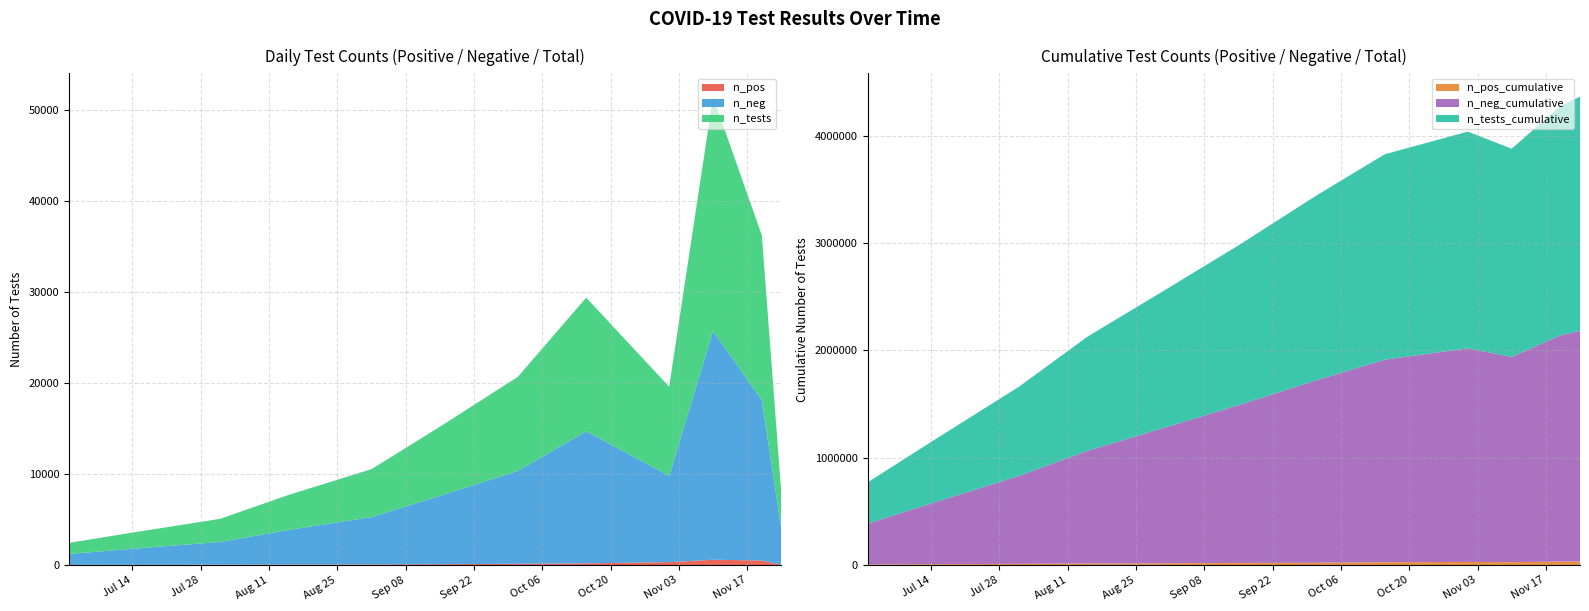

Reading left to right, transcribe all the data shown in this chart.

n_pos: 2020-07-01=15	2020-07-15=22	2020-08-01=35	2020-08-15=48	2020-09-01=62	2020-09-15=89	2020-10-01=133	2020-10-15=180	2020-11-01=315	2020-11-10=576	2020-11-20=495	2020-11-24=20
n_neg: 2020-07-01=1200	2020-07-15=1800	2020-08-01=2500	2020-08-15=3800	2020-09-01=5200	2020-09-15=7500	2020-10-01=10200	2020-10-15=14500	2020-11-01=9475	2020-11-10=25134	2020-11-20=17604	2020-11-24=3906
n_tests: 2020-07-01=1215	2020-07-15=1822	2020-08-01=2535	2020-08-15=3848	2020-09-01=5262	2020-09-15=7589	2020-10-01=10333	2020-10-15=14680	2020-11-01=9790	2020-11-10=25710	2020-11-20=18099	2020-11-24=3926
n_pos_cumulative: 2020-07-01=5200	2020-07-15=7800	2020-08-01=10500	2020-08-15=13200	2020-09-01=16000	2020-09-15=19500	2020-10-01=21355	2020-10-15=25849	2020-11-01=28686	2020-11-10=26425	2020-11-20=31964	2020-11-24=32924
n_neg_cumulative: 2020-07-01=380000	2020-07-15=580000	2020-08-01=820000	2020-08-15=1050000	2020-09-01=1280000	2020-09-15=1470000	2020-10-01=1700893	2020-10-15=1888366	2020-11-01=1990879	2020-11-10=1913500	2020-11-20=2107952	2020-11-24=2149198
n_tests_cumulative: 2020-07-01=385200	2020-07-15=587800	2020-08-01=830500	2020-08-15=1063200	2020-09-01=1296000	2020-09-15=1489500	2020-10-01=1722248	2020-10-15=1914215	2020-11-01=2019565	2020-11-10=1939925	2020-11-20=2139916	2020-11-24=2182122